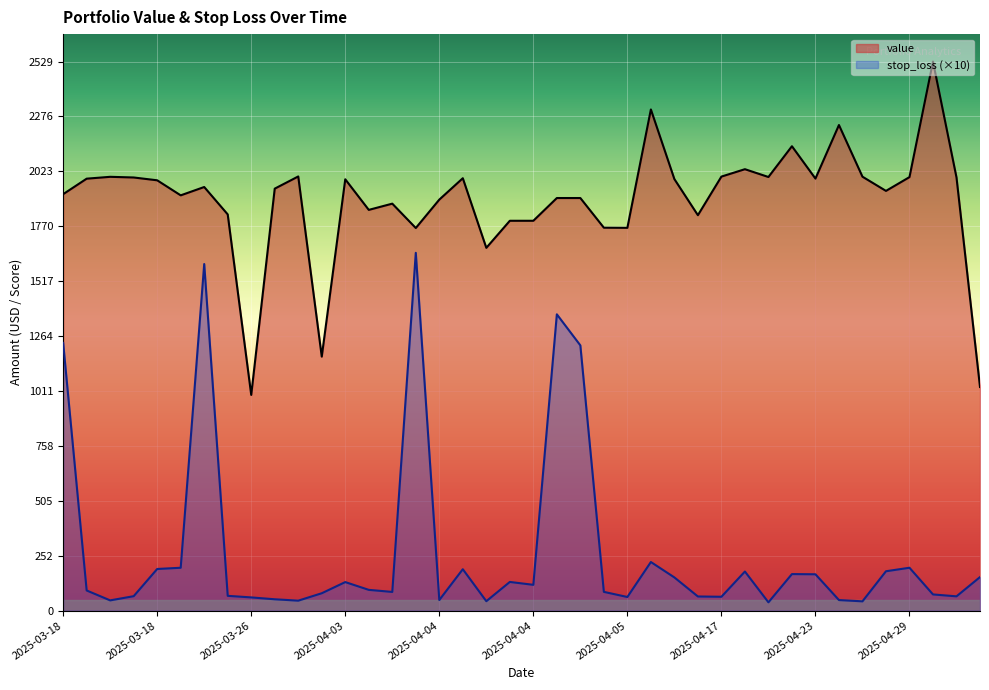

Reading right to left, what are all the values shown in this chart?

value: 1030.2	1995.6	2529.3	1997.0	1933.5	1998.9	2236.9	1990.2	2139.3	1997.5	2033.5	1999.4	1821.6	1987.8	2308.6	1763.4	1764.0	1900.6	1900.6	1795.9	1795.9	1671.2	1991.9	1893.4	1762.5	1874.7	1846.0	1987.0	1170.1	2000.0	1943.9	993.7	1825.2	1951.4	1913.0	1982.3	1995.3	1998.3	1989.8	1918.4
stop_loss: 154.5	65.8	74.6	197.5	181.4	42.8	48.7	167.4	168.3	38.2	180.1	63.8	65.2	152.9	223.9	62.7	86.4	1221.8	1364.9	118.8	132.1	43.5	190.7	48.9	1648.3	86.1	95.7	131.5	80.0	45.9	52.3	60.8	68.1	1596.6	197.5	191.8	66.5	47.2	92.8	1233.3